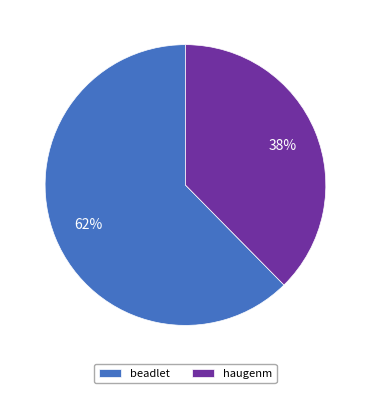

To the nearest percent, what is the combined percentage of haugenm and beadlet?

100%